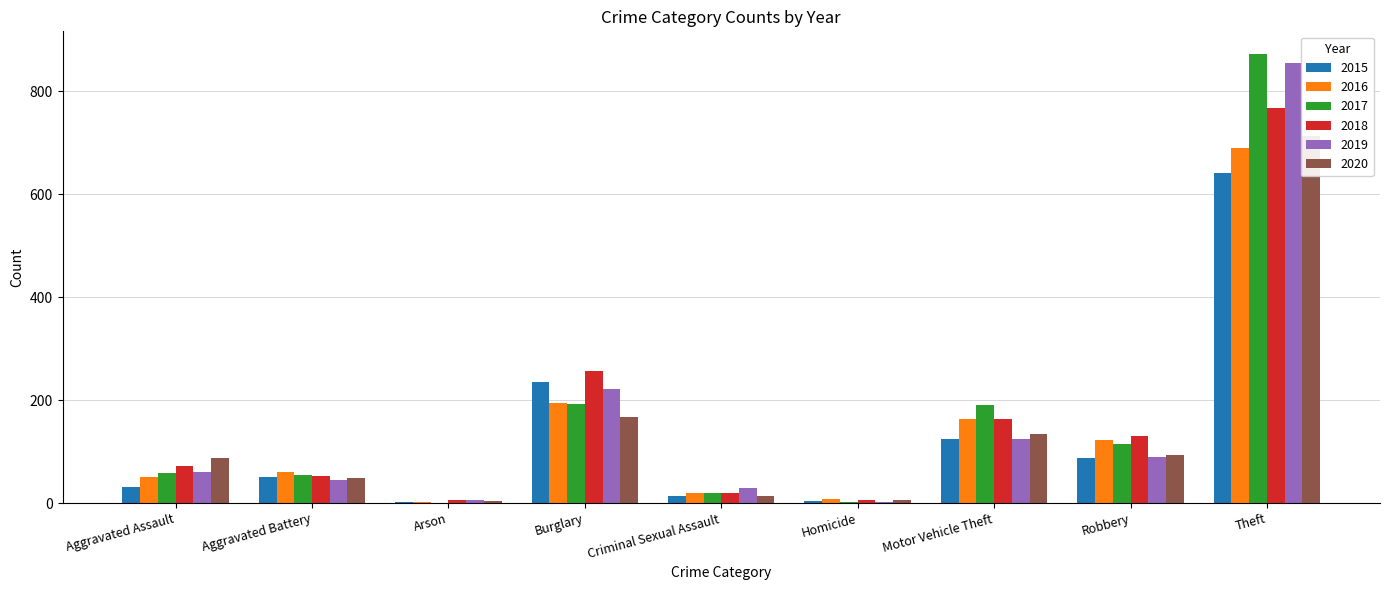

At how many categories does at least one series exceed 213?

2